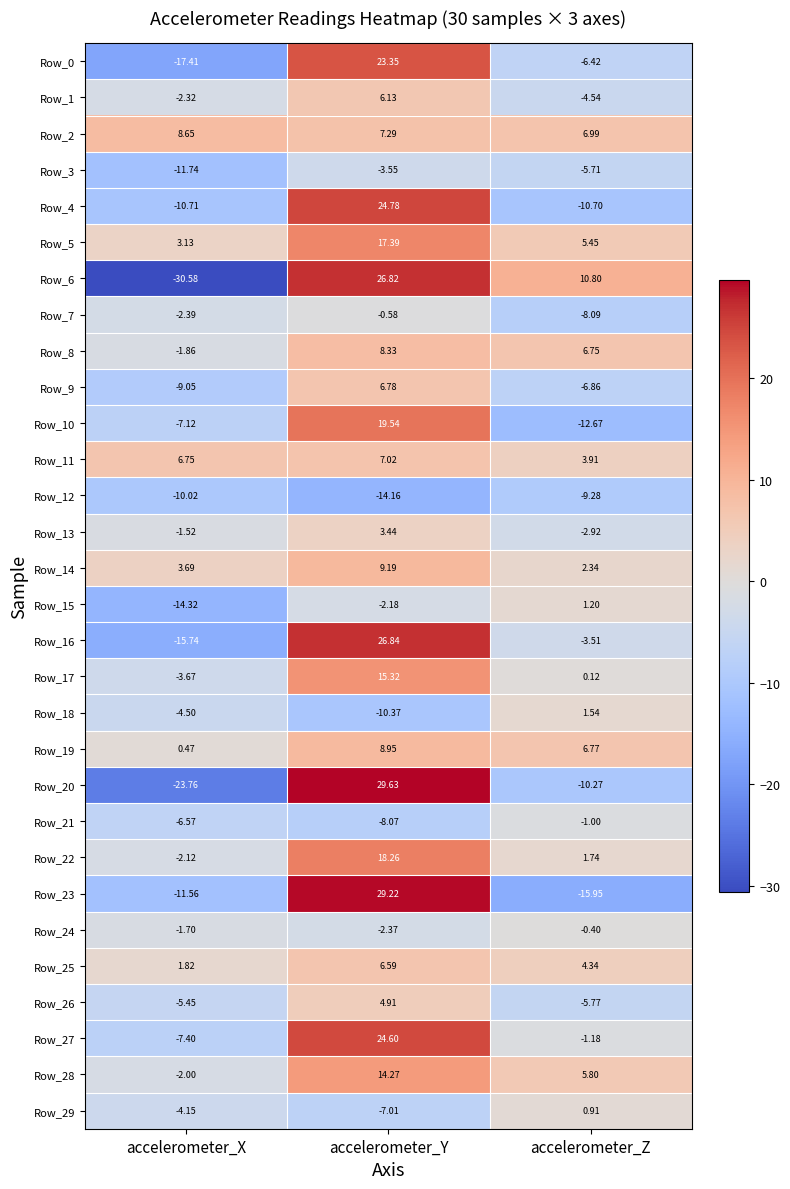

Is the value of Row_21 at accelerometer_X greater than the value of Row_20 at accelerometer_X?

Yes